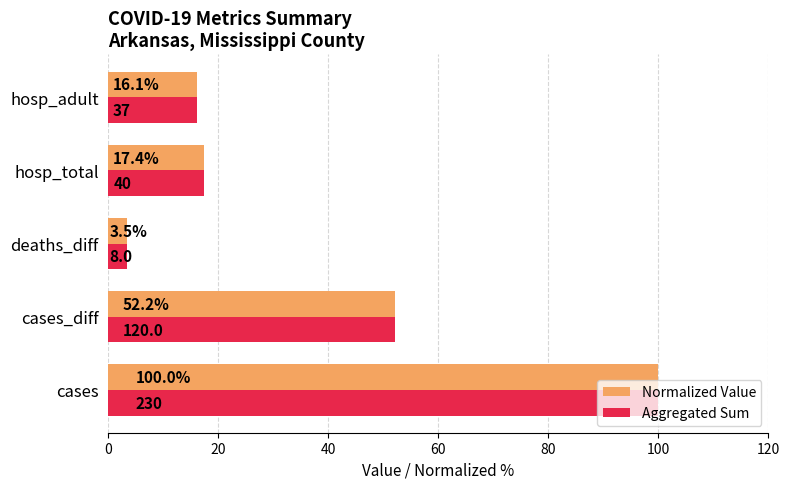

The Normalized Value series shows 17.4 at hosp_total. True or false?

True